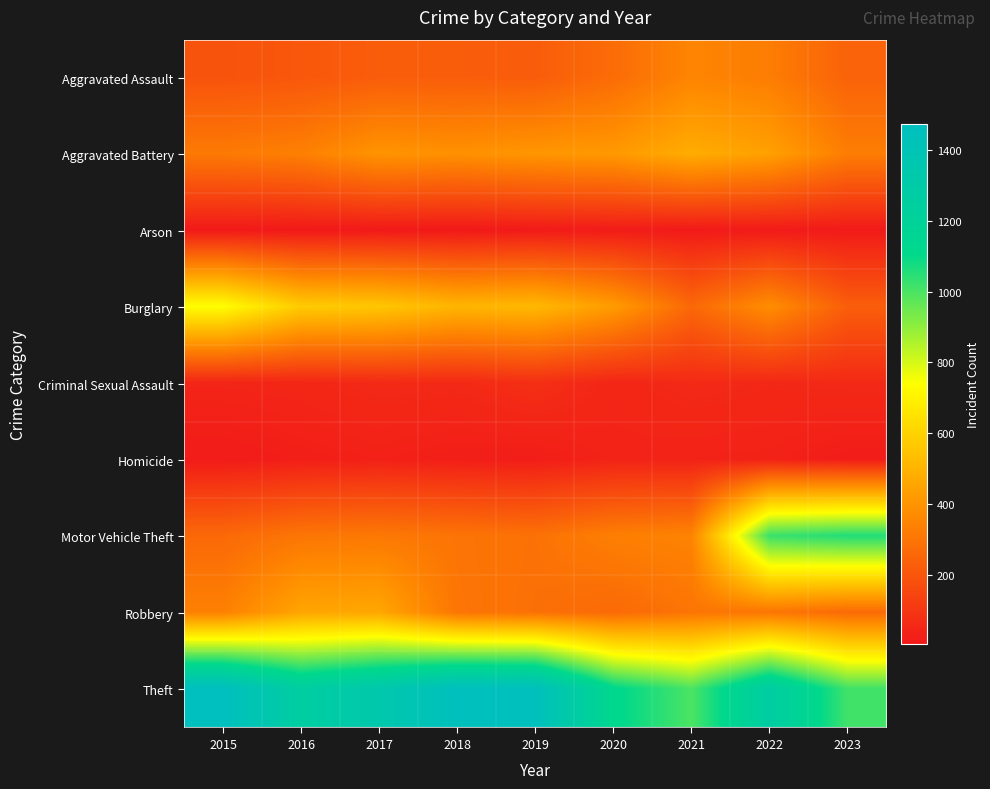

Count the number of categories in the chart.

9